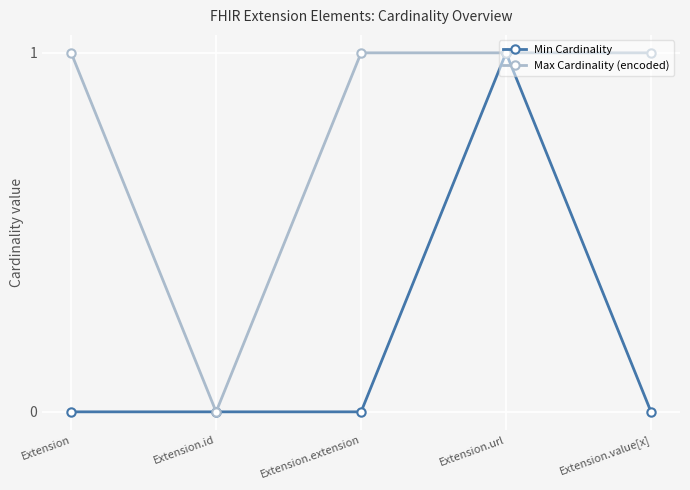

Where is the first local minimum for Max Cardinality (encoded)?

Extension.id